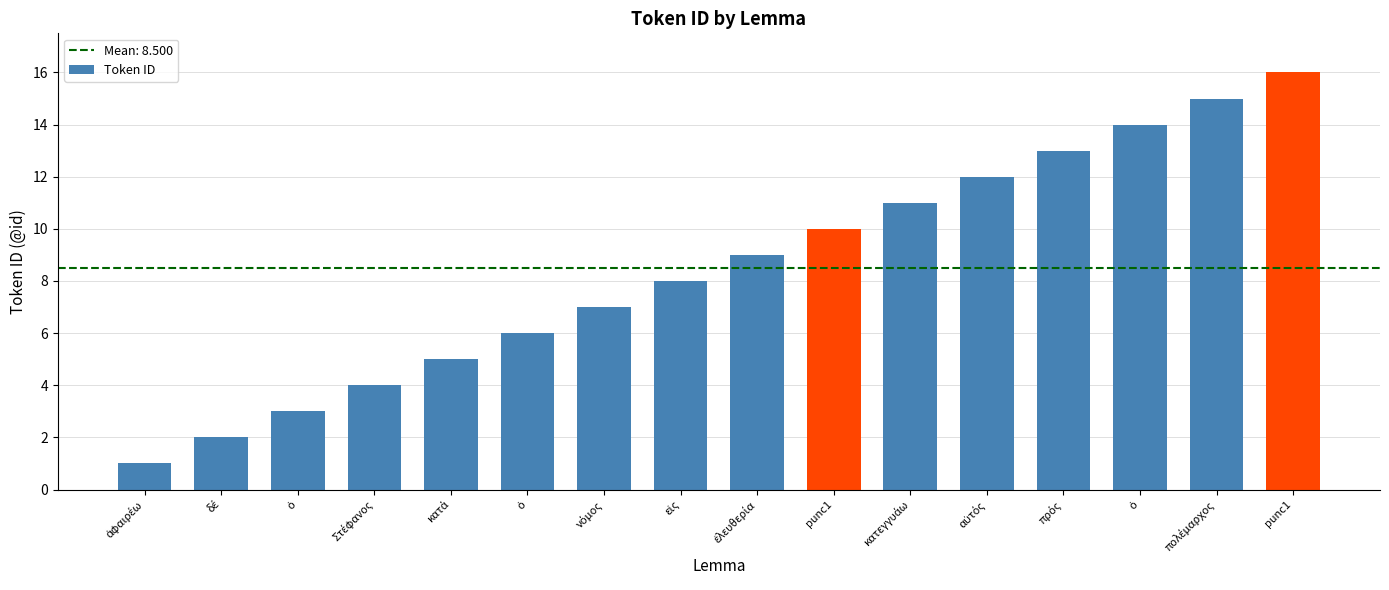

What is the approximate value at Στέφανος, to the nearest 5?

5